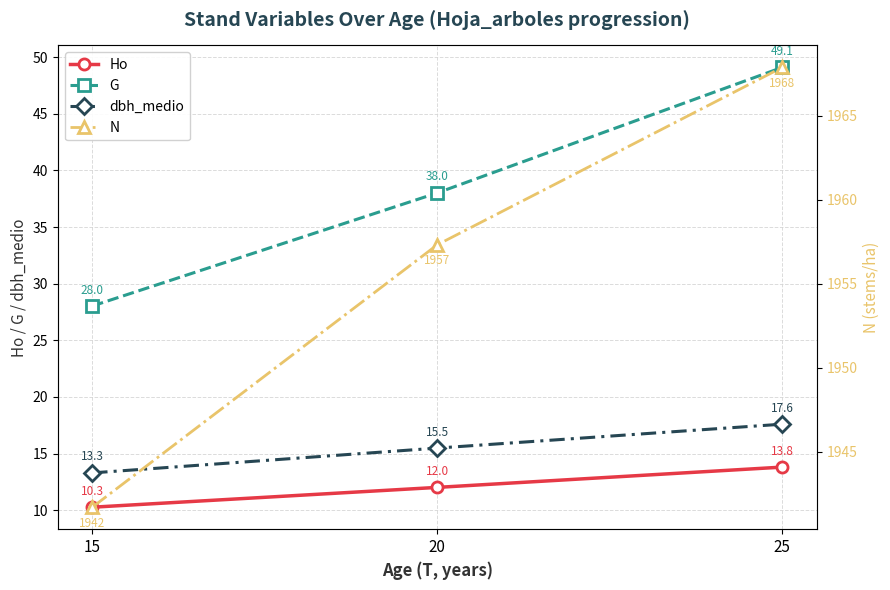

What is the sum of the dbh_medio values at 15 and 20?

28.8